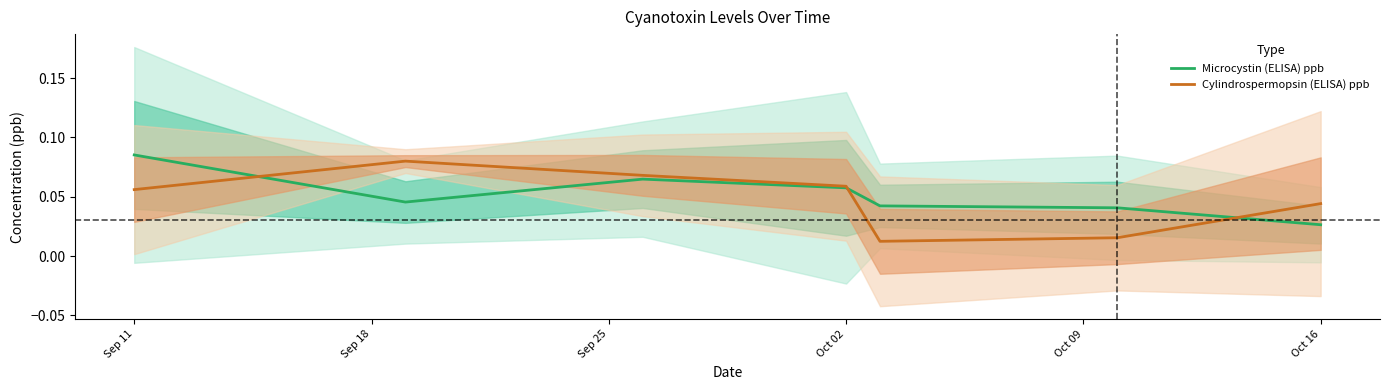

At which label is Microcystin (ELISA) ppb closest to 0?

Oct 16